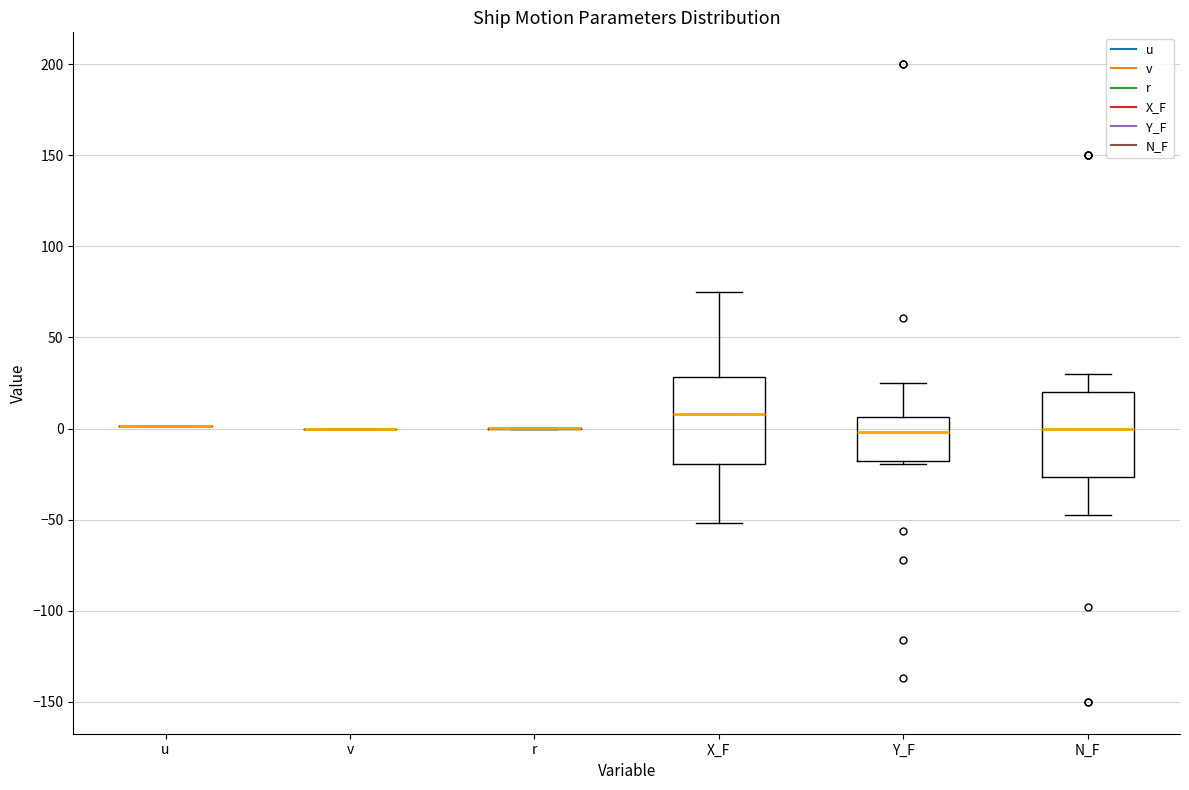

Where does the median line of the box for X_F sit on the y-axis? The values are not printed on the chart, so give them approximately, as read against the axis.

10